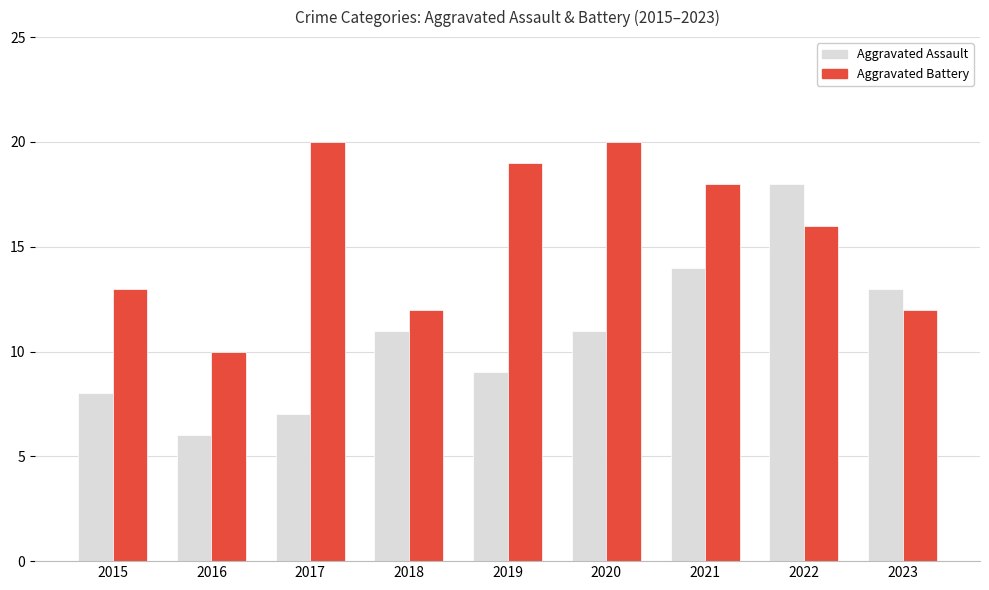

At which label does Aggravated Assault reach its minimum?

2016